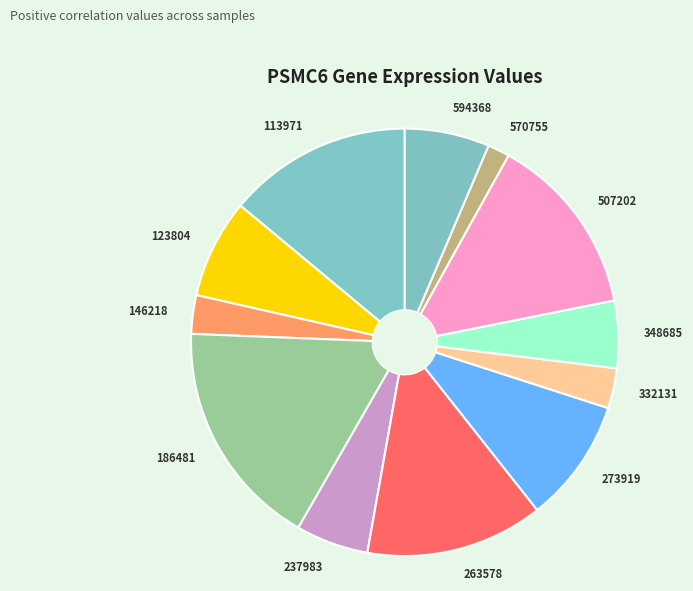

Is there a majority slice in this chart?

No